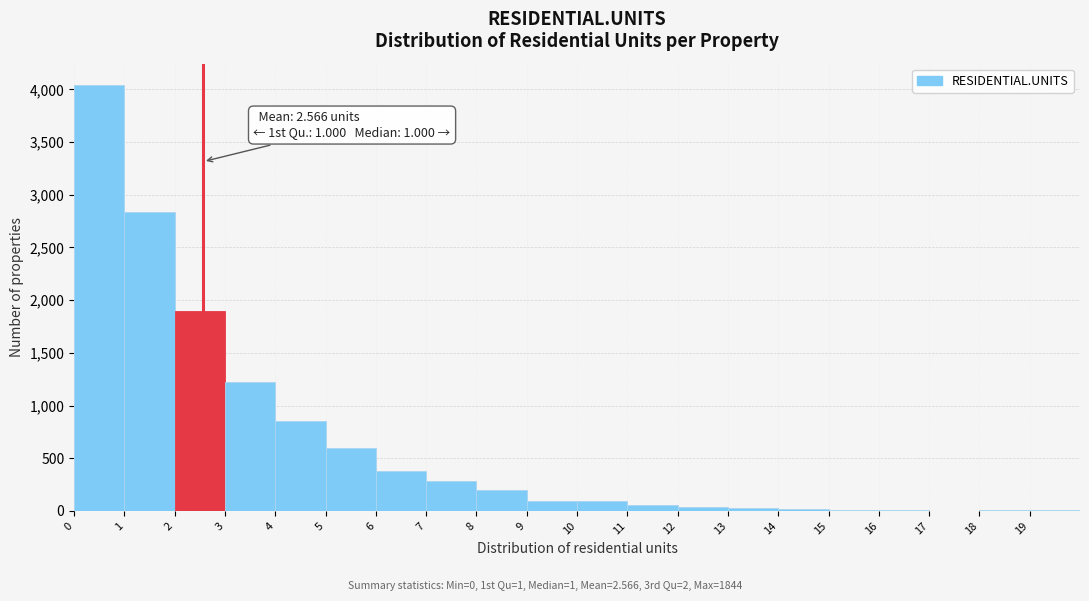

Which range on the x-axis has the tallest bar?

0 to 1